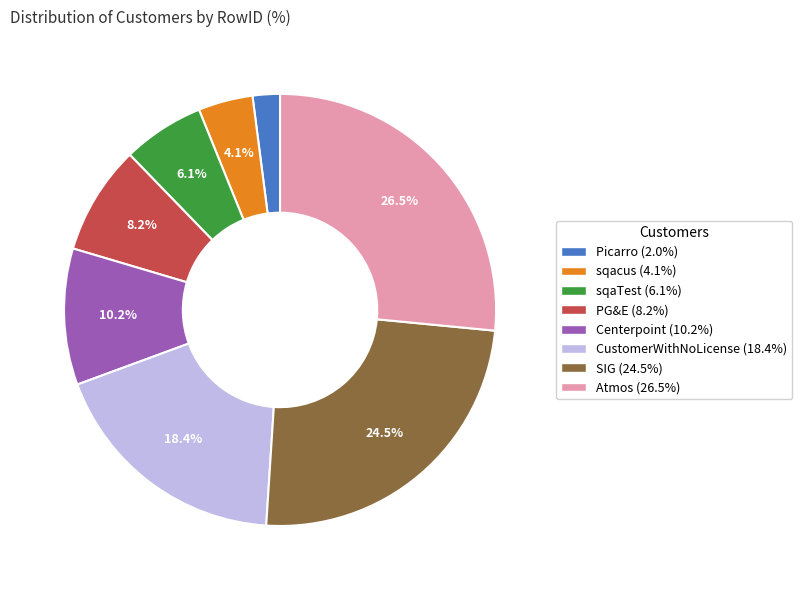

What portion of the pie excludes PG&E?

91.8%